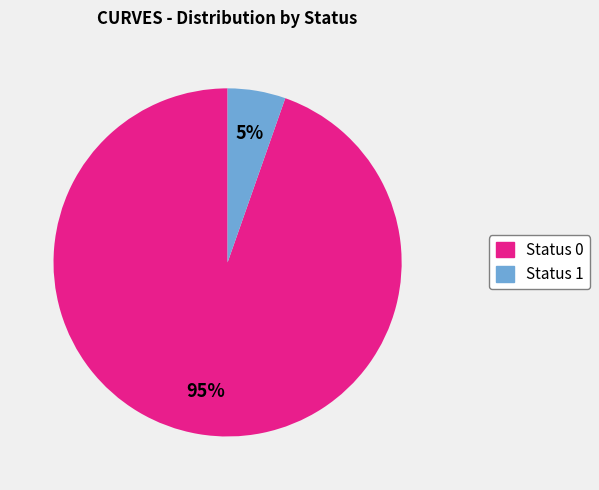

What is the ratio of the value at Status 1 to the value at Status 0?

0.1